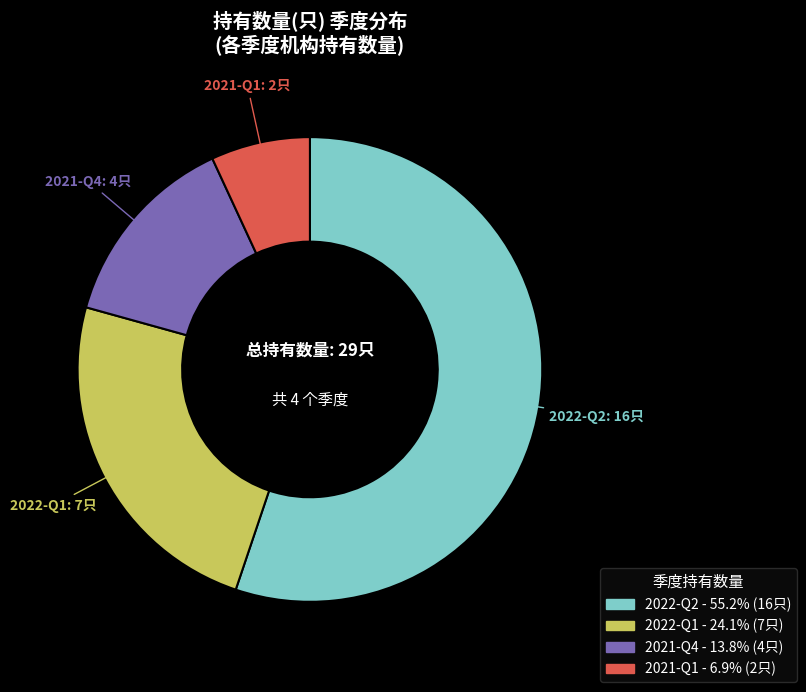

The 2022-Q2 slice represents 55% of the pie. True or false?

True